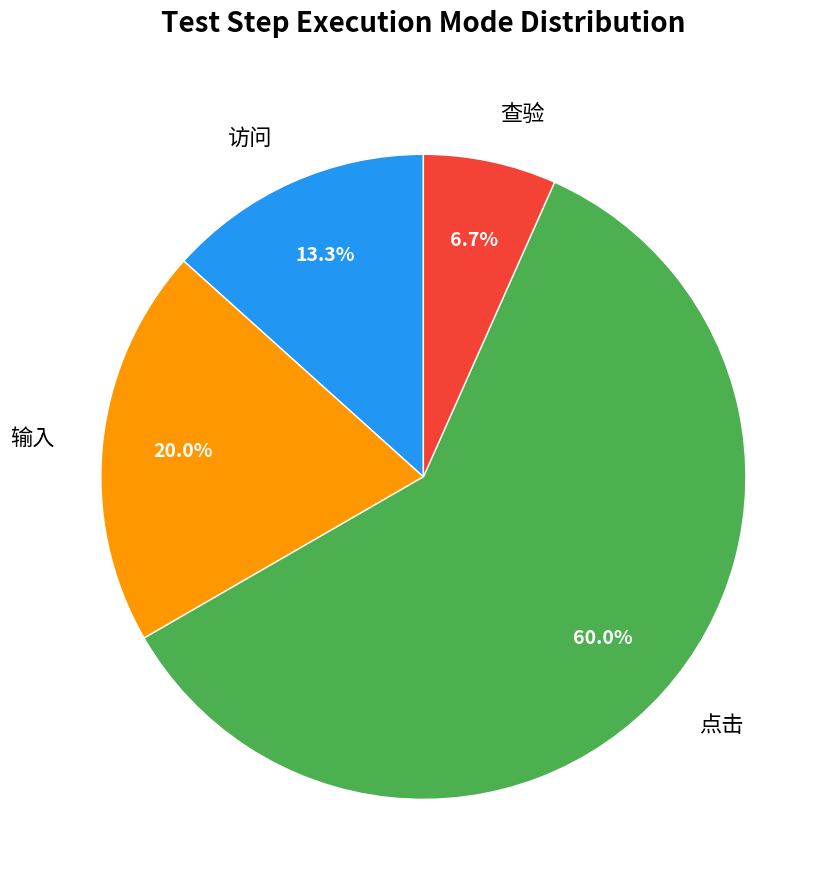

How many segments does this pie chart have?

4